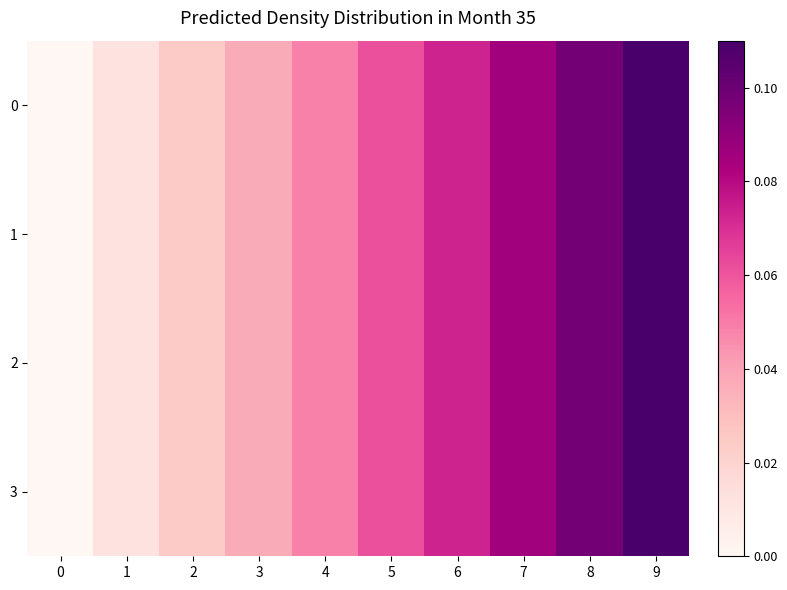

Which category has the highest value across all series?

9